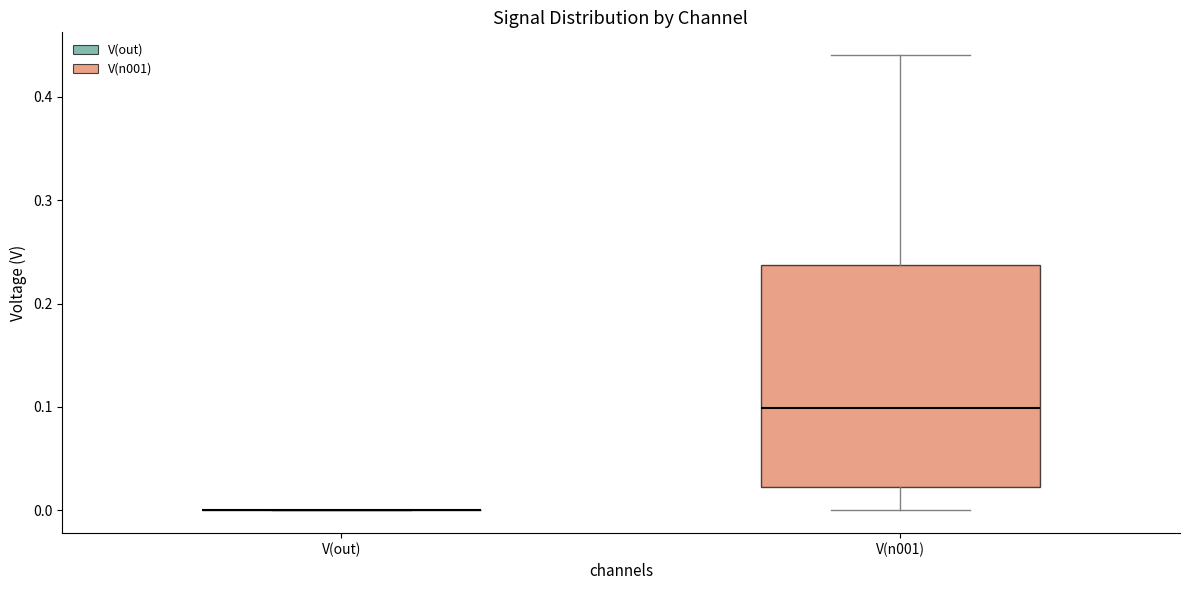

Which box is the tallest, from its lower edge to its upper edge?

V(n001)